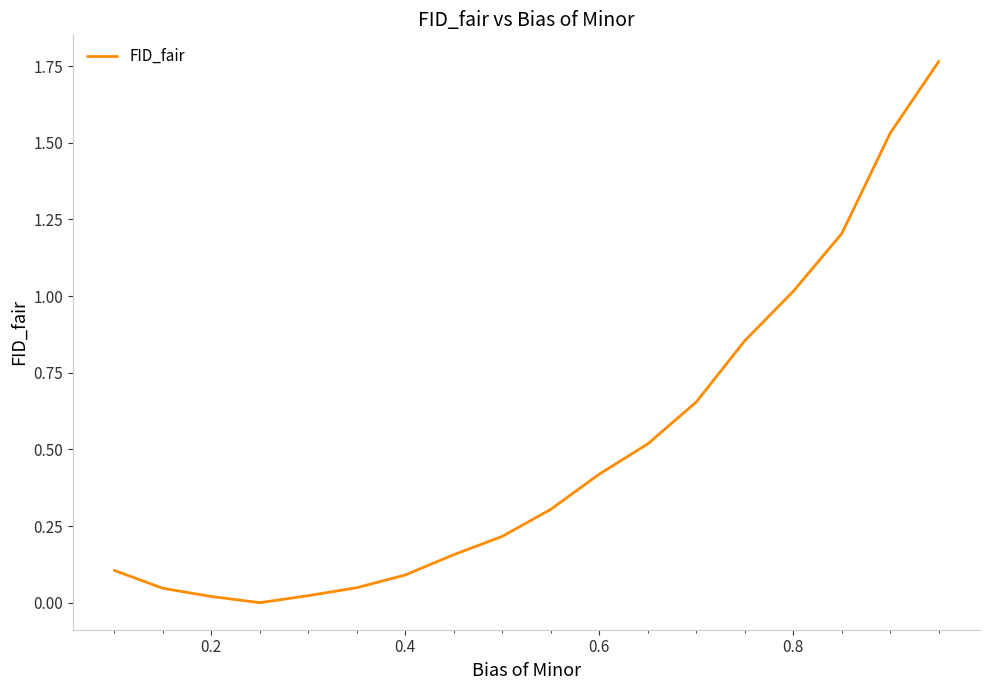

What is the difference between the second highest and minimum values?

1.5